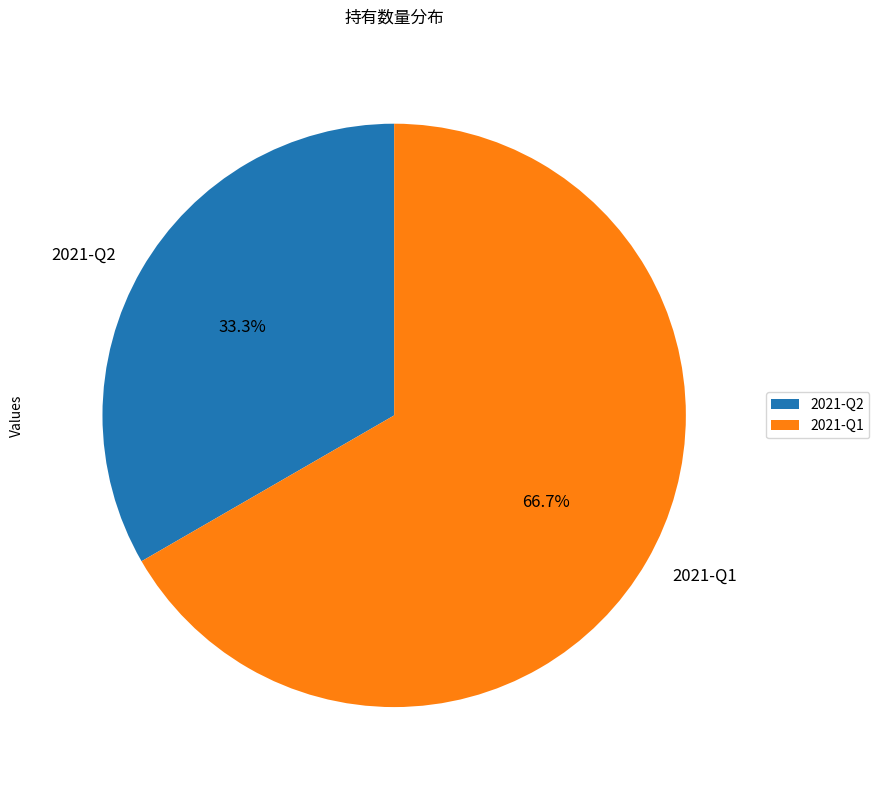

To the nearest percent, what is the average slice percentage?

50%